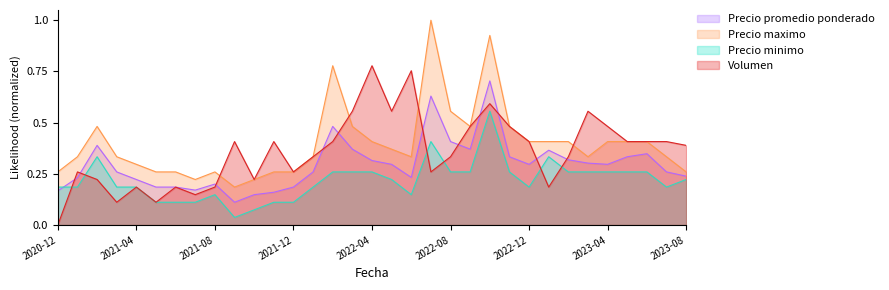

Is it true that Precio minimo equals 0.6 at 2021-02?

False